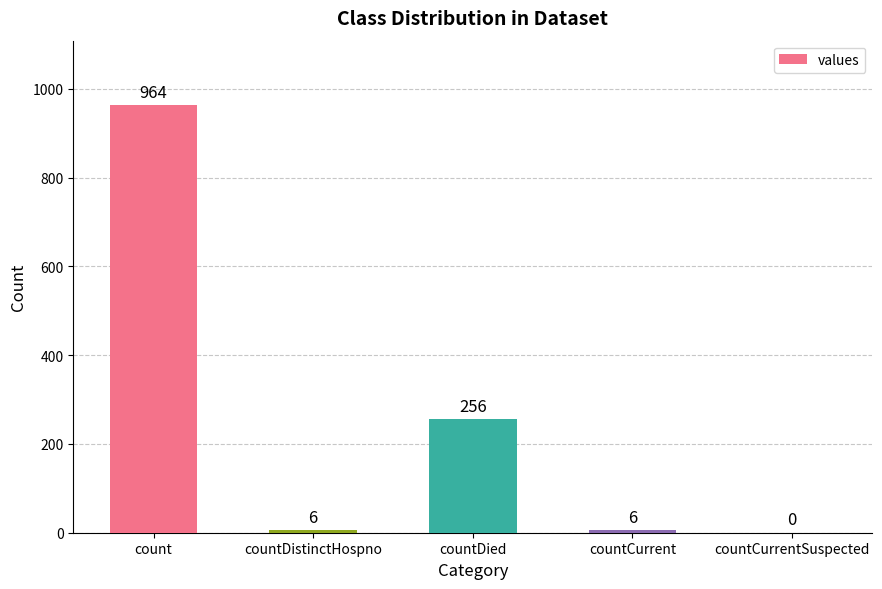

What is the sum of all values?

1232